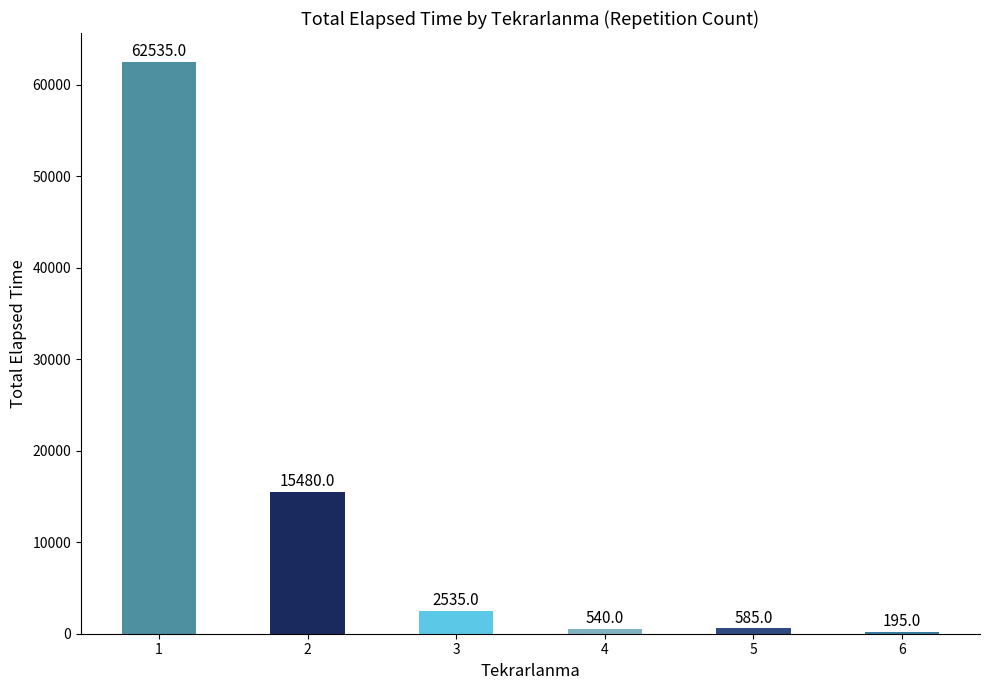

What is the difference between the values at 4 and 6?

345